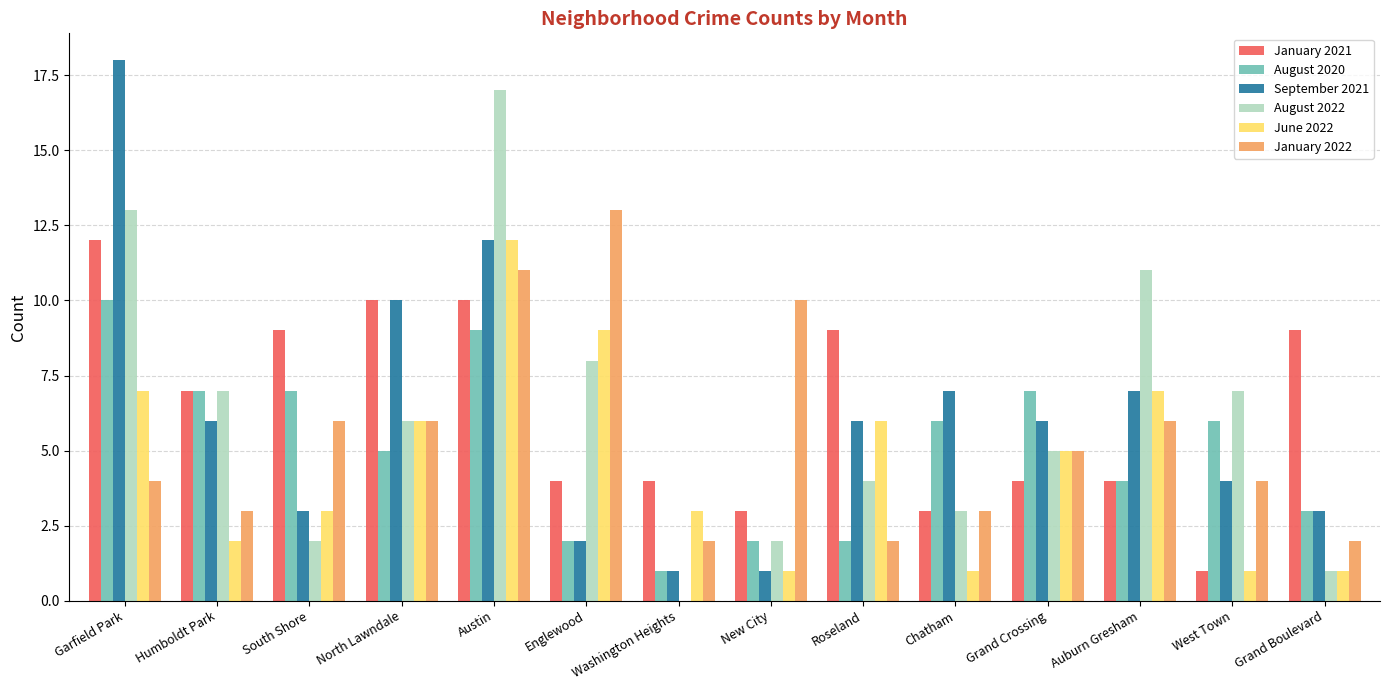

How many groups of bars are there?

14